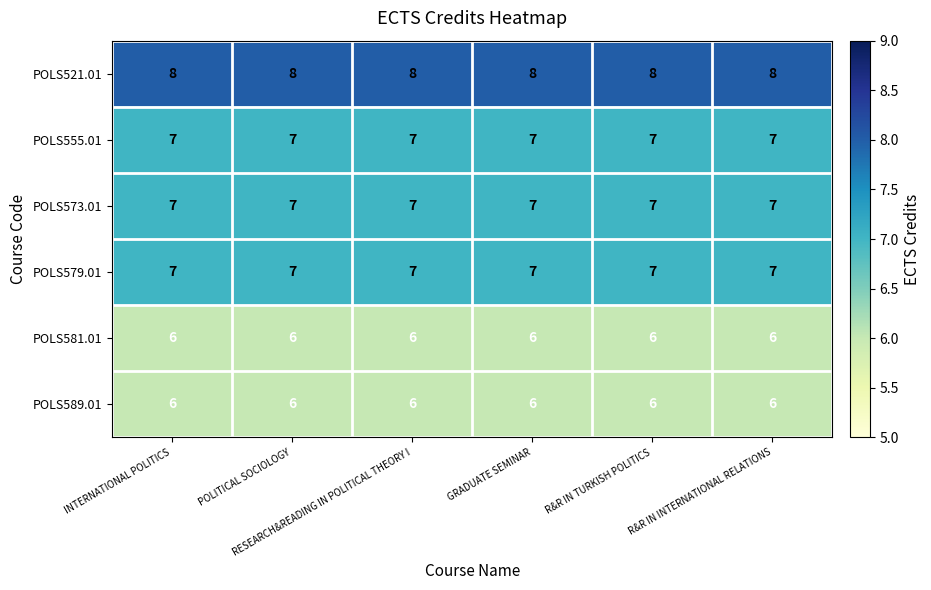

What is the average value of the POLS581.01 series?

6